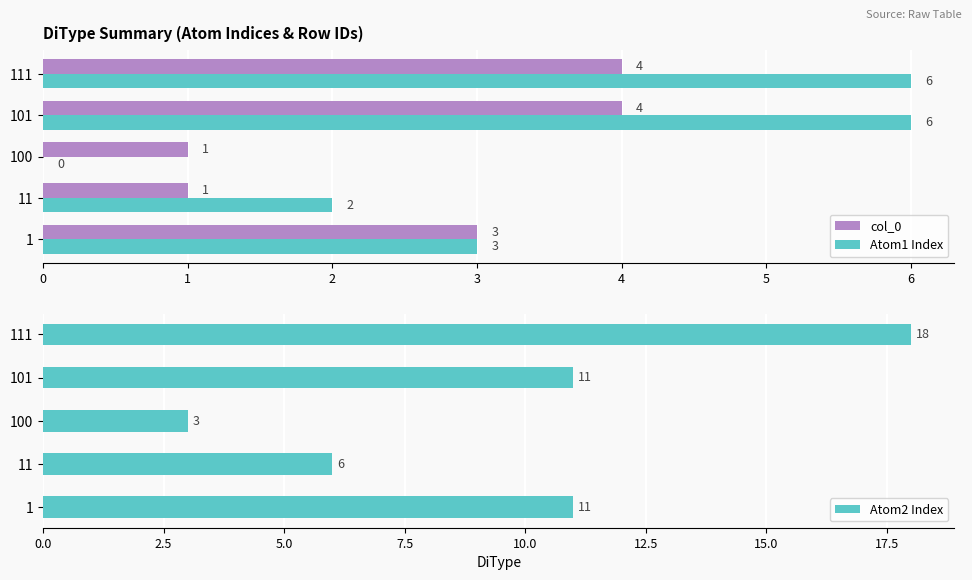

Is it true that Atom1 Index equals 9 at 101?

False